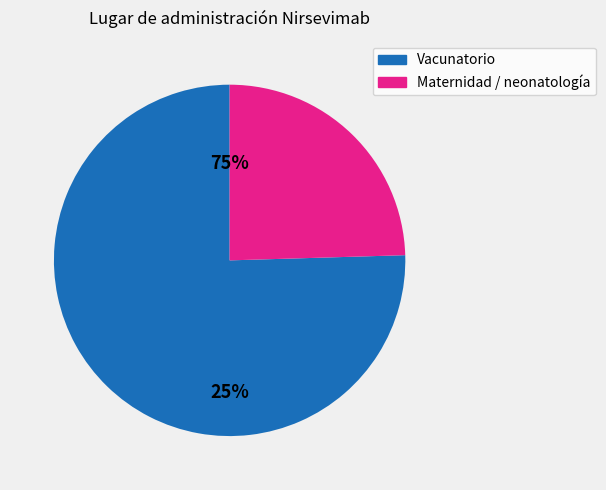

To the nearest percent, what is the difference between the Maternidad o neonatologia o sala cuna and Vacunatorio slice percentages?

51%